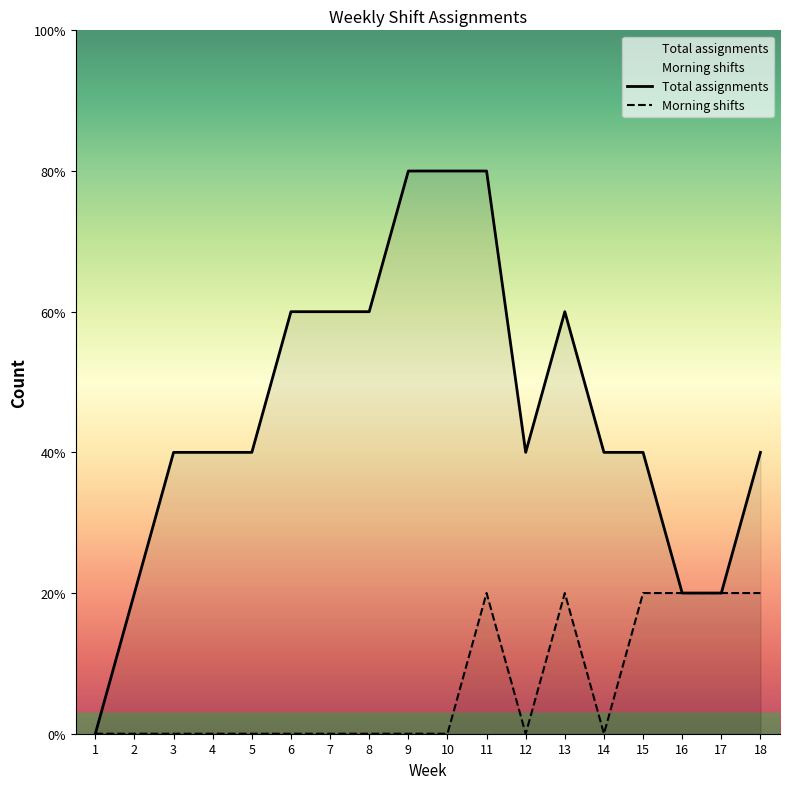

At which label does Total assignments first exceed 2?

6